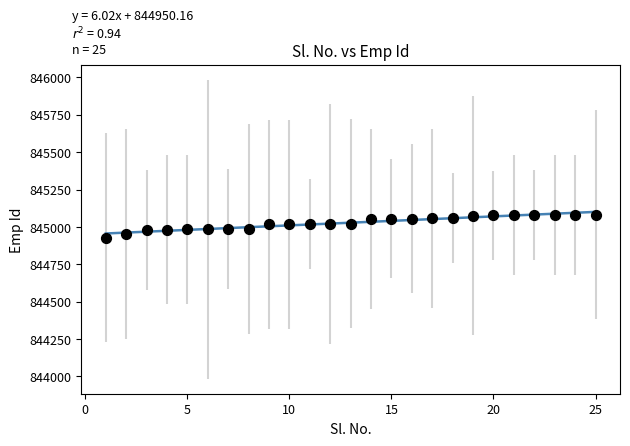

What is the range of Y values (max minus min)?

155